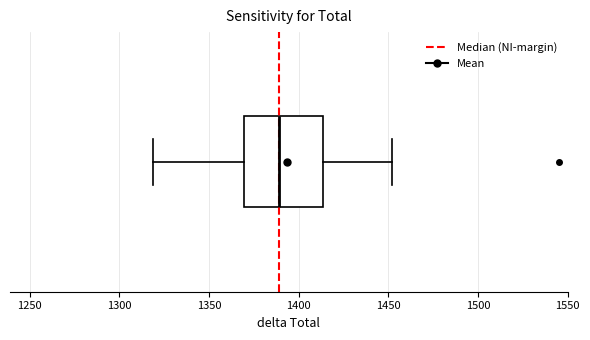

Read this box plot against the x-axis: the position of the median line, the range covered by the box, and the ends of both whiskers. The values are not printed on the chart, so give them approximately, as read against the axis.

median 1390, box 1370 to 1415, whiskers 1320 to 1450